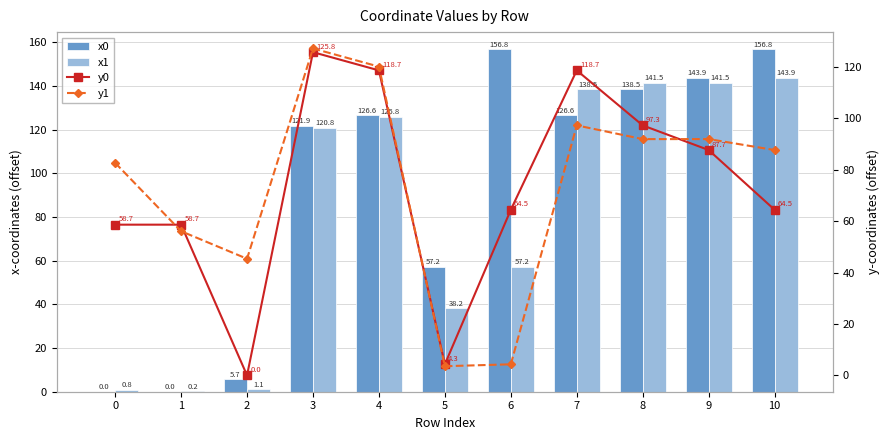

Reading left to right, extract all data points from this chart.

x0: 0.0	0.0	5.7	121.9	126.6	57.2	156.8	126.6	138.5	143.9	156.8
x1: 0.8	0.2	1.1	120.8	125.8	38.2	57.2	138.5	141.5	141.5	143.9
y0: 58.7	58.7	0.0	125.8	118.7	4.3	64.5	118.7	97.3	87.7	64.5
y1: 82.7	56.1	45.4	127.2	120.2	3.6	4.3	97.3	92.0	92.0	87.7